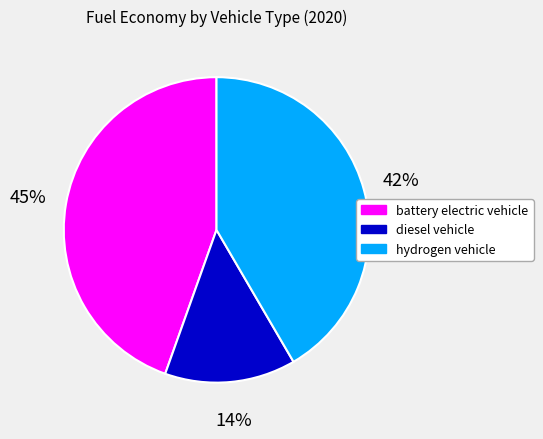

Does any single category account for the majority?

No